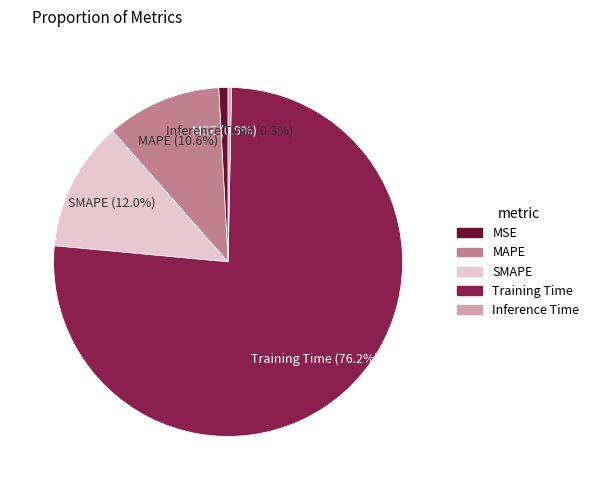

Between SMAPE and Training Time, which is larger?

Training Time